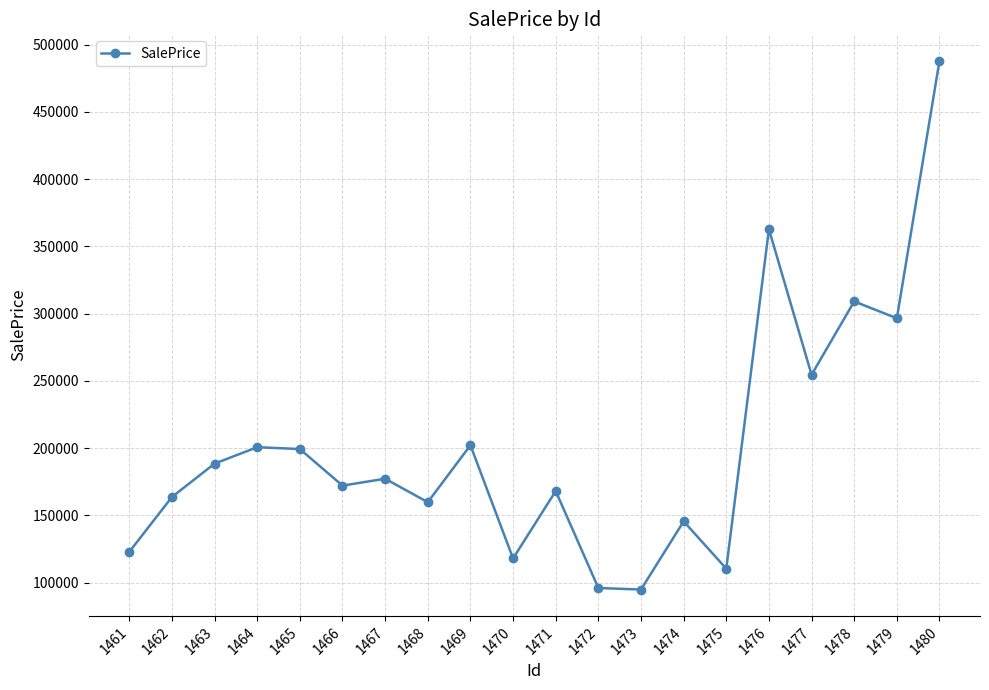

The value at 1473 is 43885.9. True or false?

False